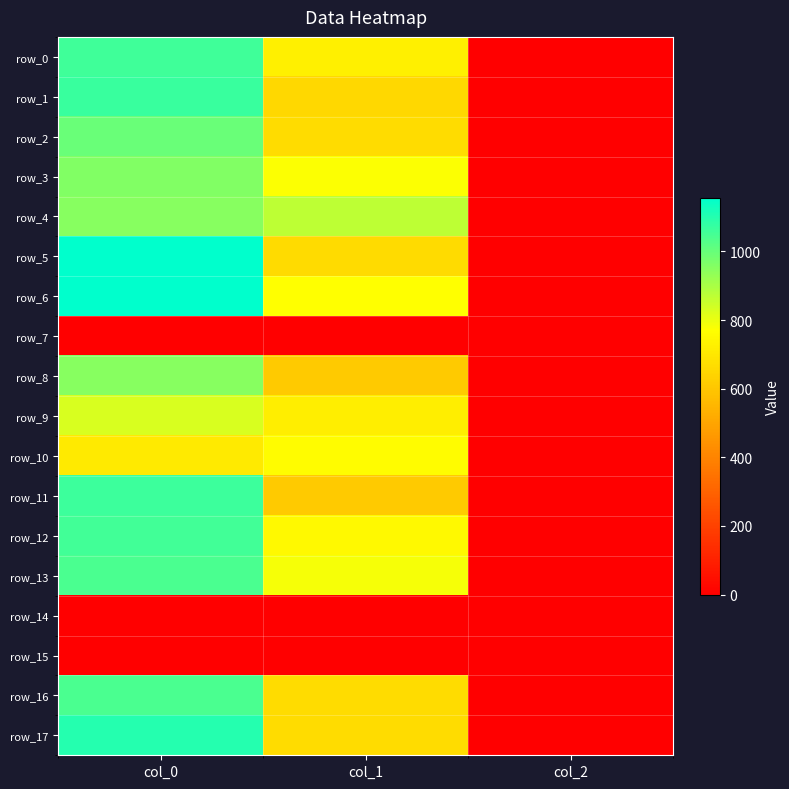

Which has a higher value, col_0 or col_2?

col_0